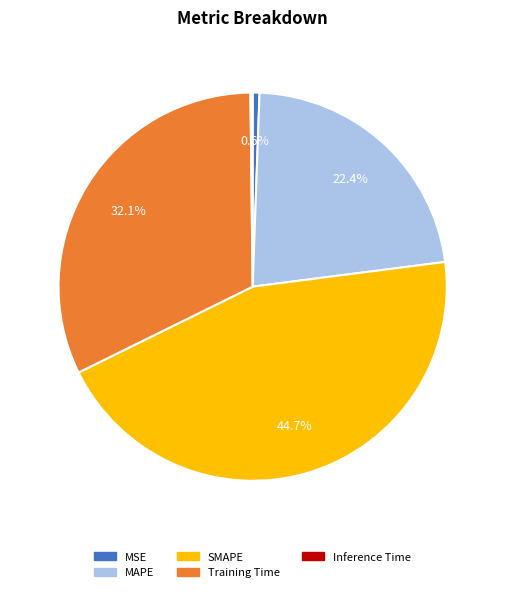

To the nearest percent, what is the difference between the SMAPE and MSE slice percentages?

44%